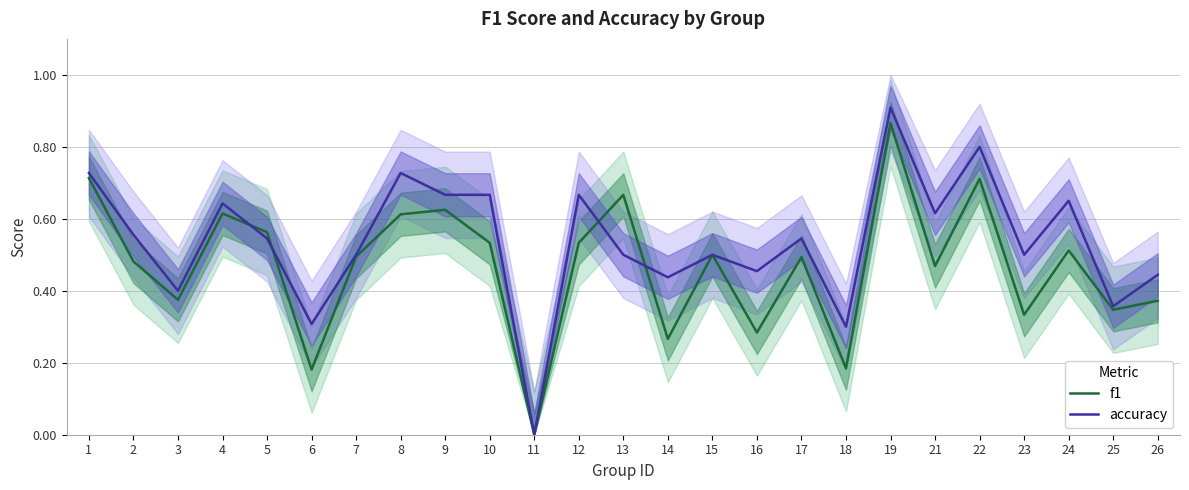

Reading right to left, extract all data points from this chart.

f1: 0.4	0.3	0.5	0.3	0.7	0.5	0.9	0.2	0.5	0.3	0.5	0.3	0.7	0.5	0.0	0.5	0.6	0.6	0.5	0.2	0.6	0.6	0.4	0.5	0.7
accuracy: 0.4	0.4	0.7	0.5	0.8	0.6	0.9	0.3	0.5	0.5	0.5	0.4	0.5	0.7	0.0	0.7	0.7	0.7	0.5	0.3	0.5	0.6	0.4	0.6	0.7